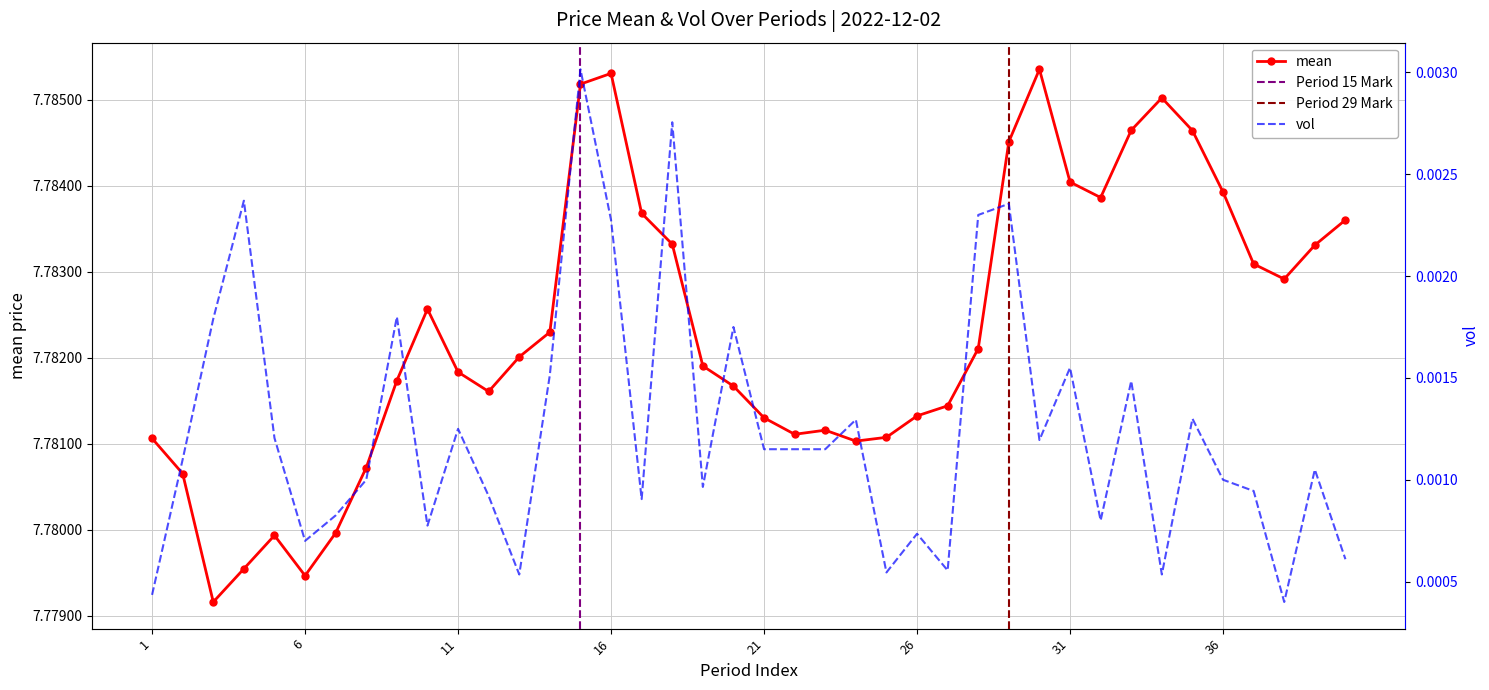

Reading left to right, what are all the values shown in this chart?

1=7.8	2=7.8	3=7.8	4=7.8	5=7.8	6=7.8	7=7.8	8=7.8	9=7.8	10=7.8	11=7.8	12=7.8	13=7.8	14=7.8	15=7.8	16=7.8	17=7.8	18=7.8	19=7.8	20=7.8	21=7.8	22=7.8	23=7.8	24=7.8	25=7.8	26=7.8	27=7.8	28=7.8	29=7.8	30=7.8	31=7.8	32=7.8	33=7.8	34=7.8	35=7.8	36=7.8	37=7.8	38=7.8	39=7.8	40=7.8